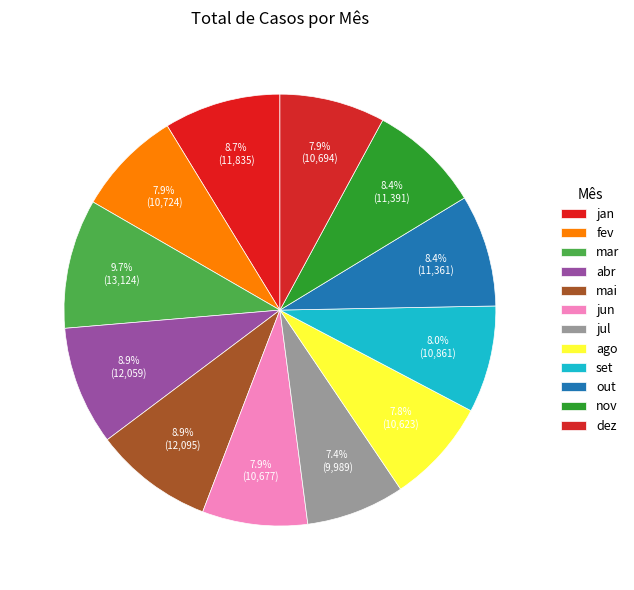

What percentage do jan and nov together represent?

17.1%